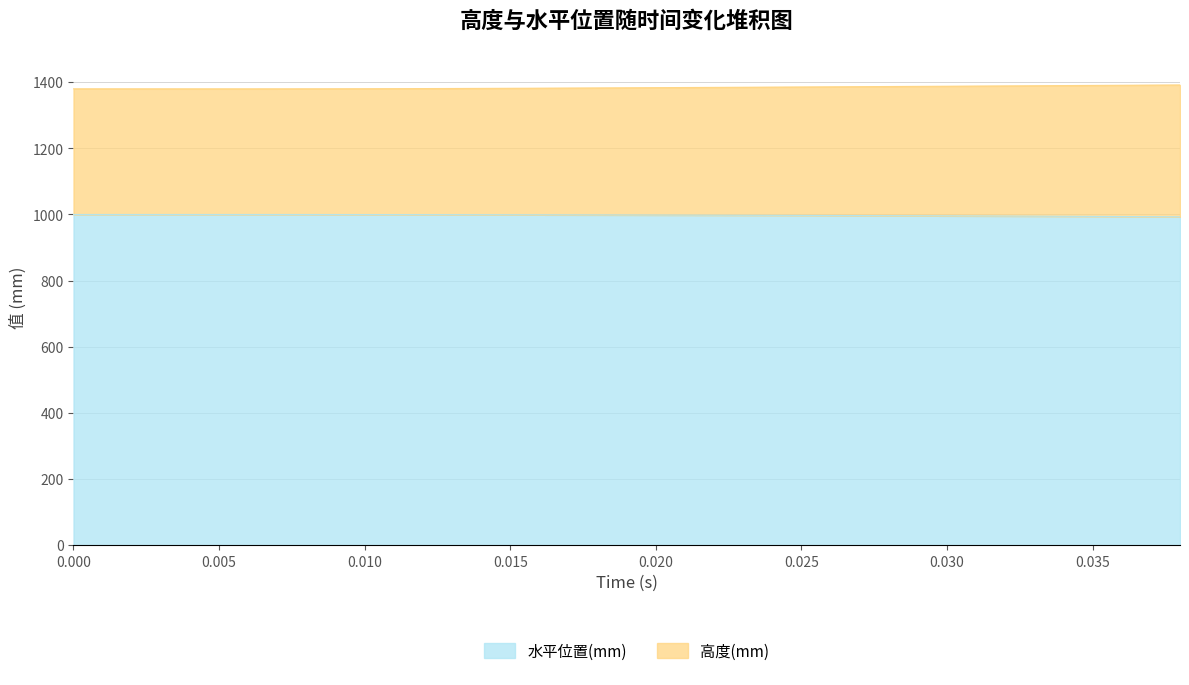

What is the value of the 水平位置(mm) point at the 26th from the left?

997.5